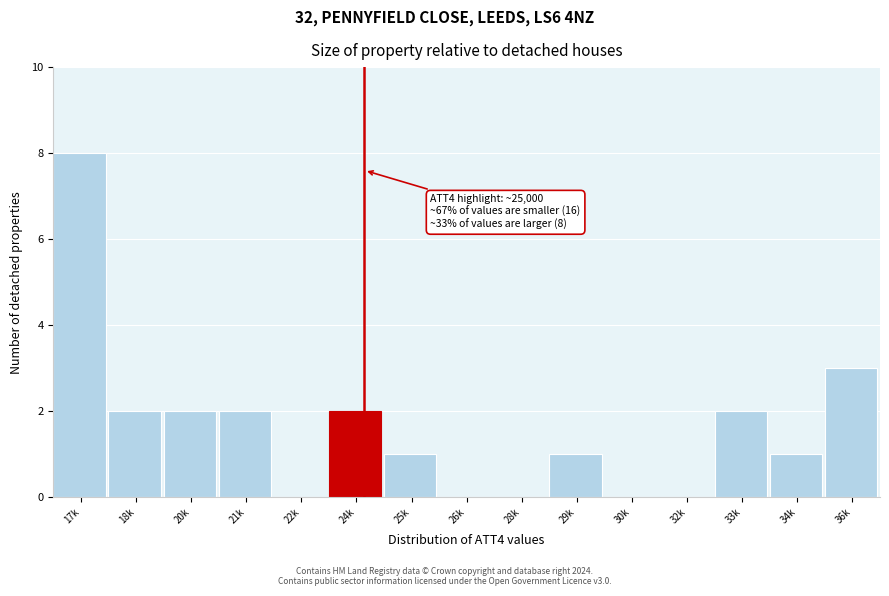

Reading left to right, extract all data points from this chart.

17k=8	18k=2	20k=2	21k=2	22k=0	24k=2	25k=1	26k=0	28k=0	29k=1	30k=0	32k=0	33k=2	34k=1	36k=3